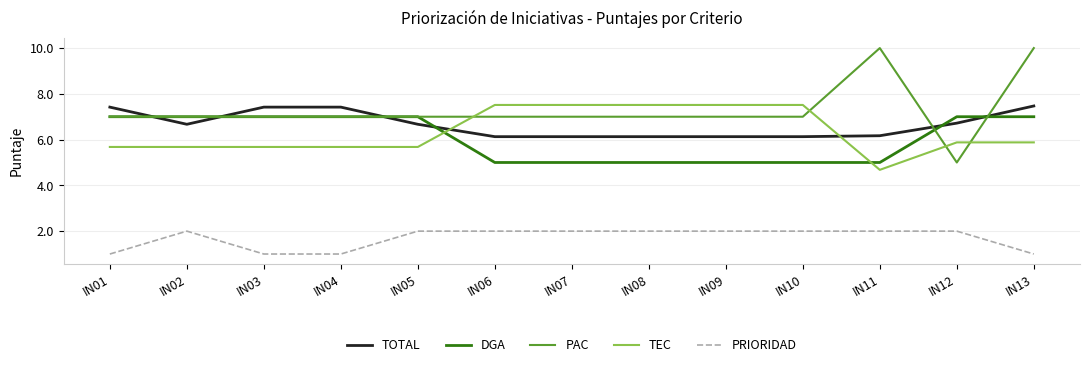

True or false: TEC and TOTAL cross at least once.

True